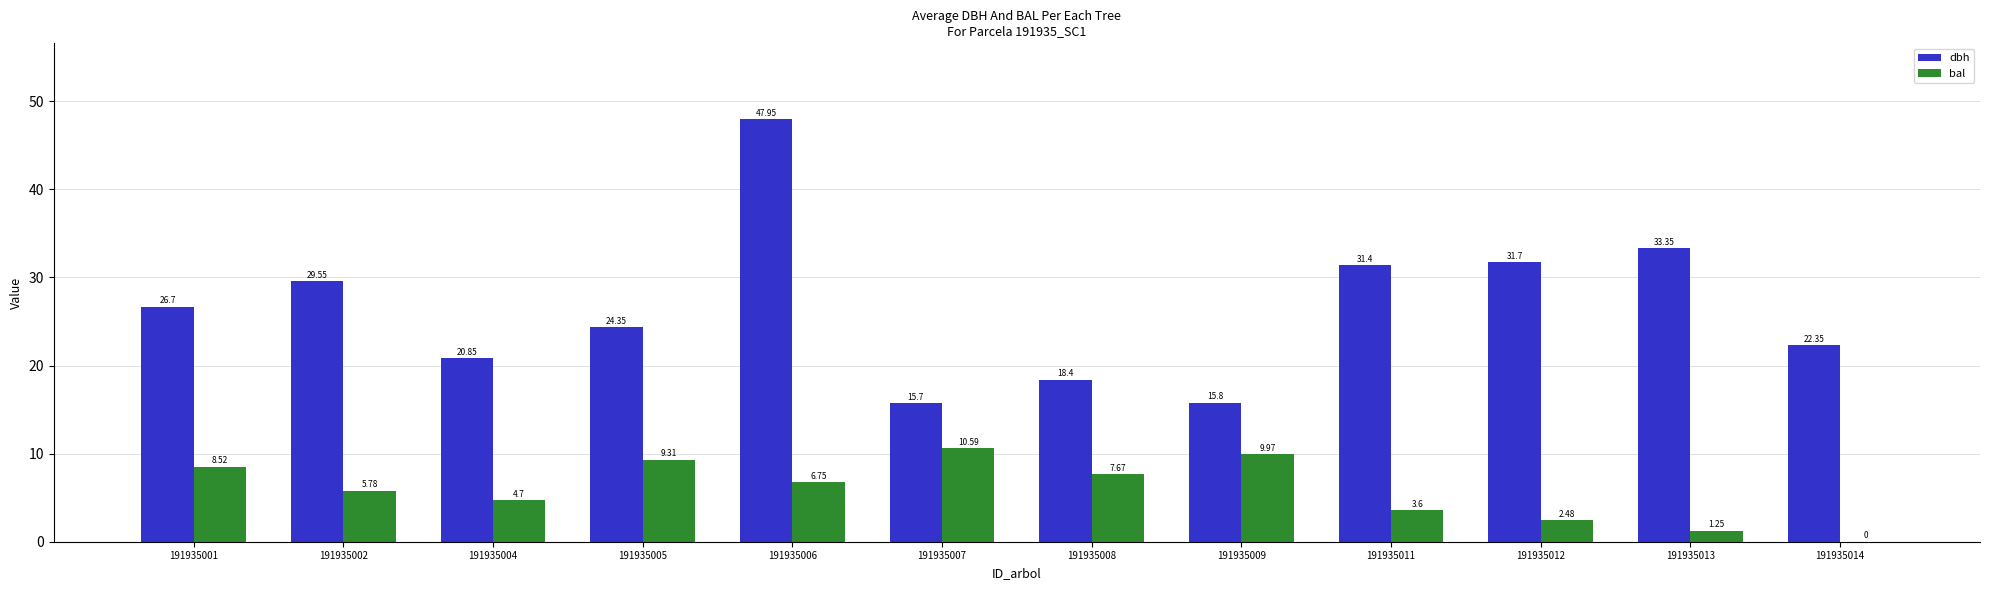

Is the value of dbh at 191935013 greater than the value of bal at 191935002?

Yes